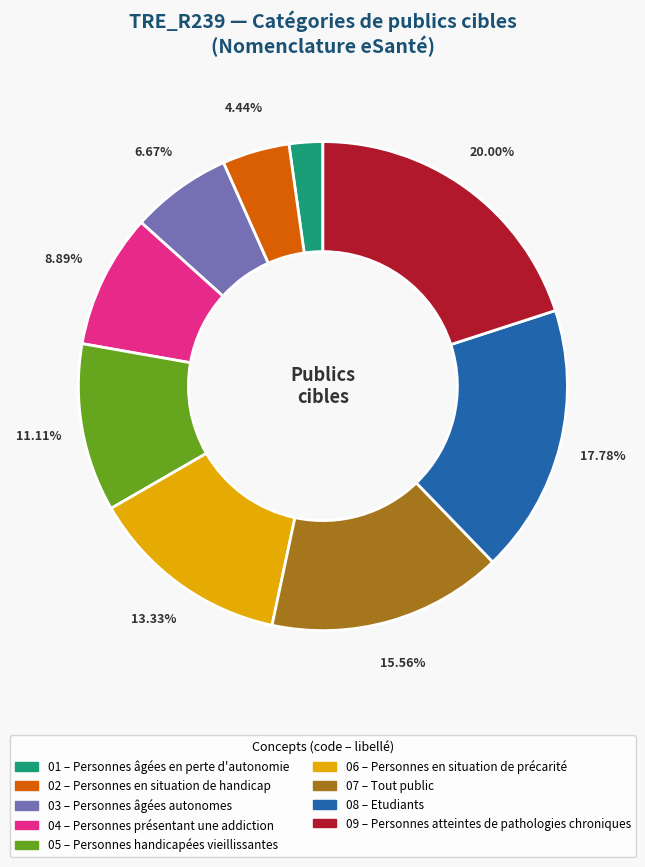

To the nearest percent, what is the average slice percentage?

11%